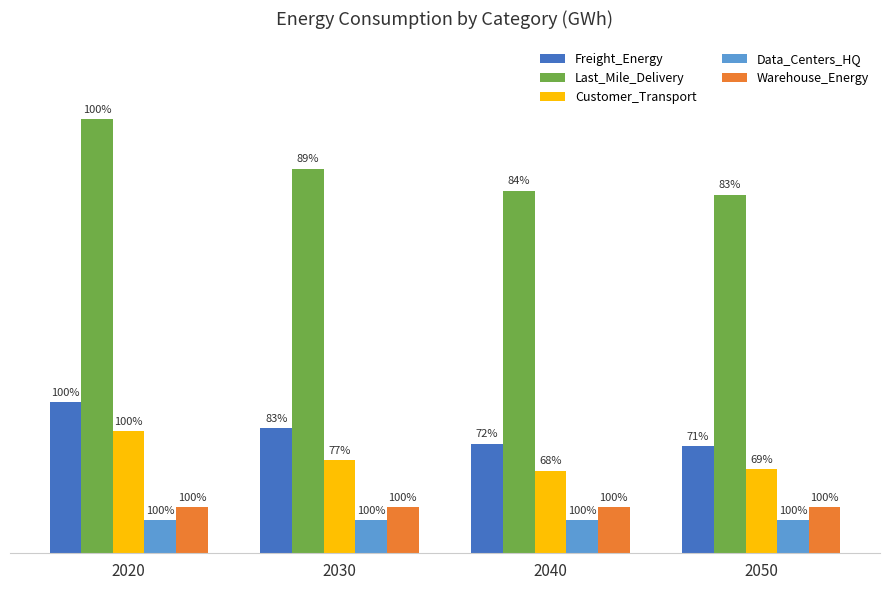

Reading right to left, list all the values displayed in this chart.

Freight_Energy: 515.2	527.2	601.4	728.4
Last_Mile_Delivery: 1725.3	1744.0	1850.2	2086.2
Customer_Transport: 403.5	397.5	450.0	587.4
Data_Centers_HQ: 157.7	157.7	157.7	157.7
Warehouse_Energy: 220.8	220.8	220.8	220.8